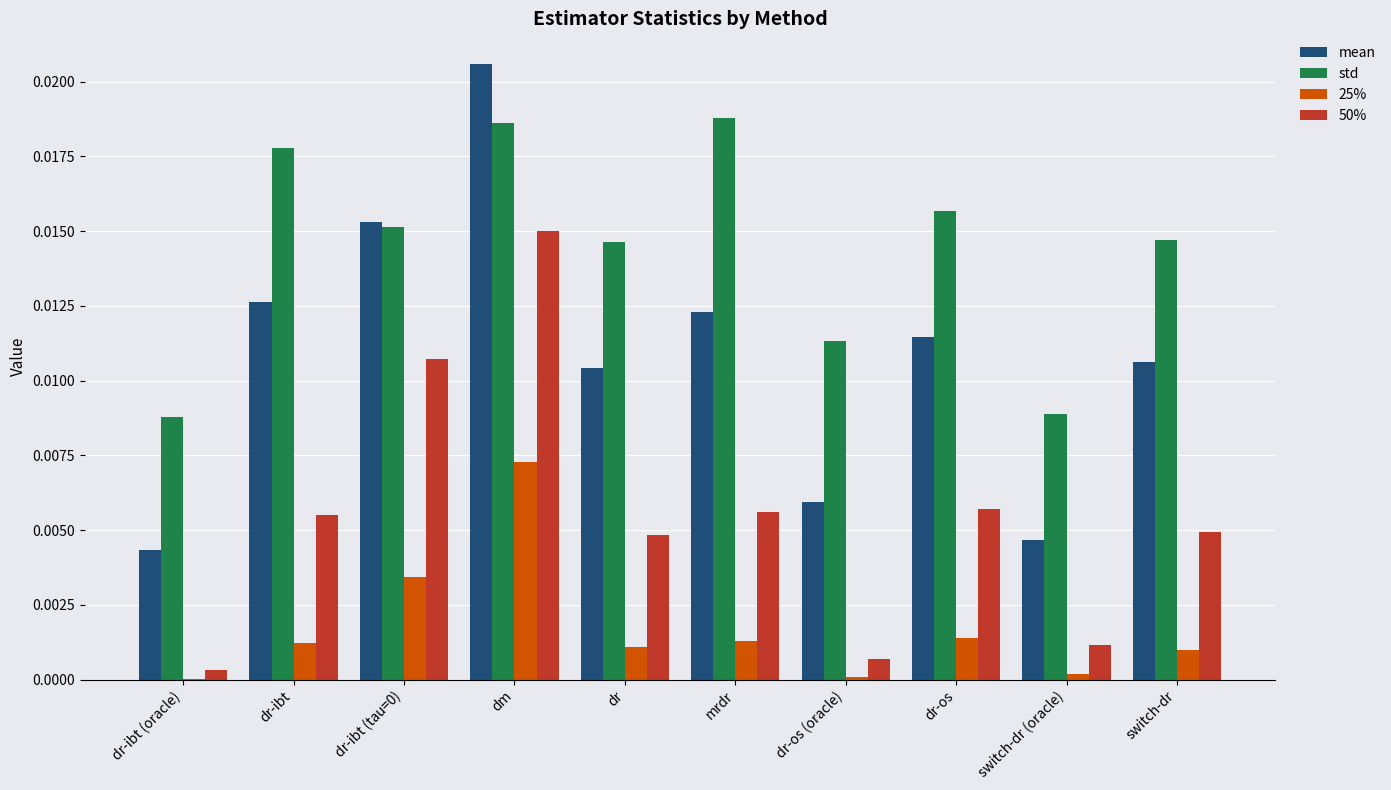

The 50% series shows 0.0 at dr-os. True or false?

True